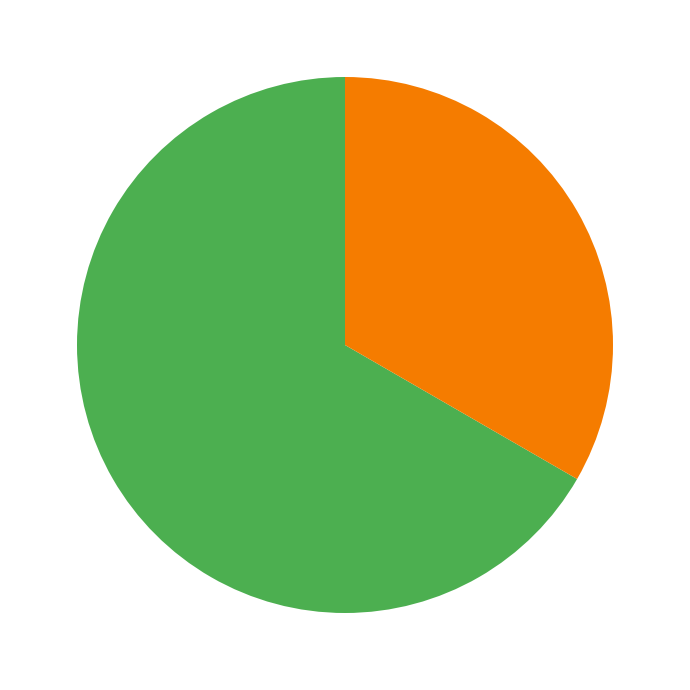

Is there a majority slice in this chart?

Yes